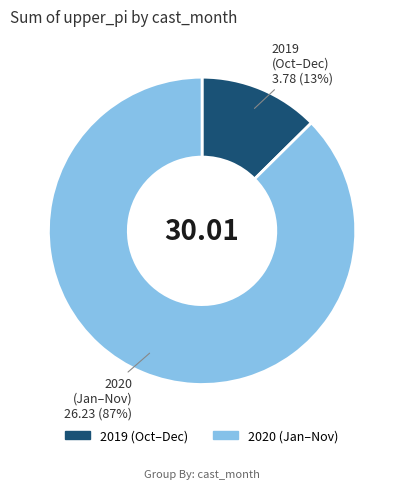

To the nearest percent, what is the average slice percentage?

50%